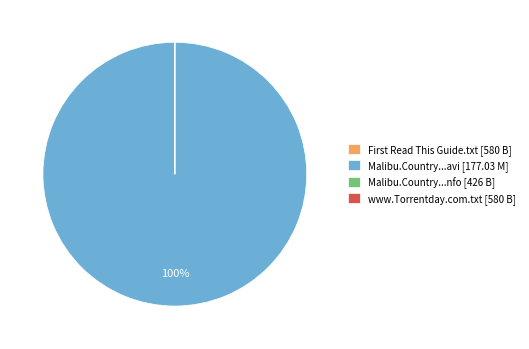

To the nearest percent, what is the difference between the largest and smallest slice percentages?

100%